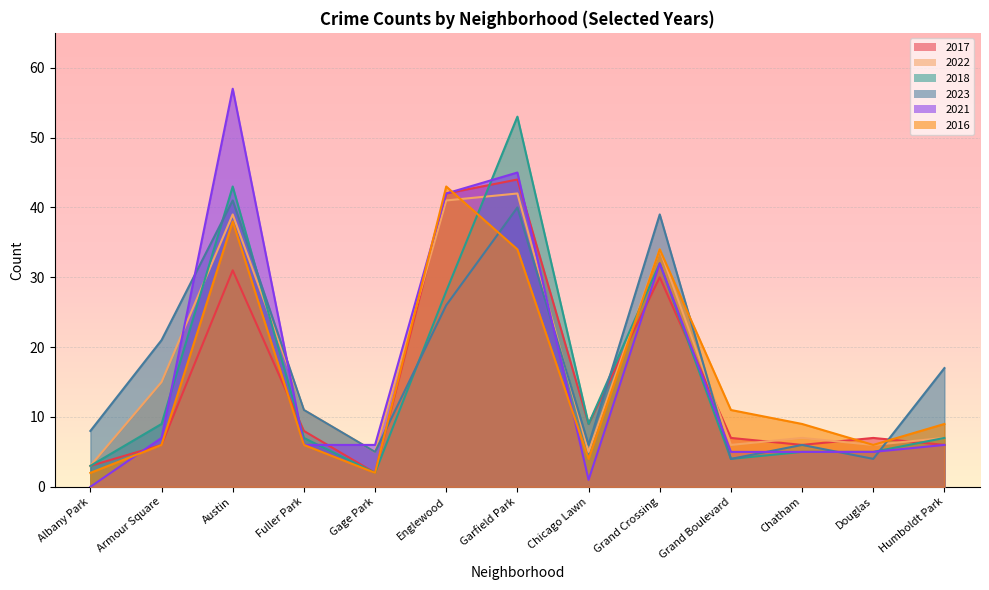

What is the lowest value of the 2018 series?

2